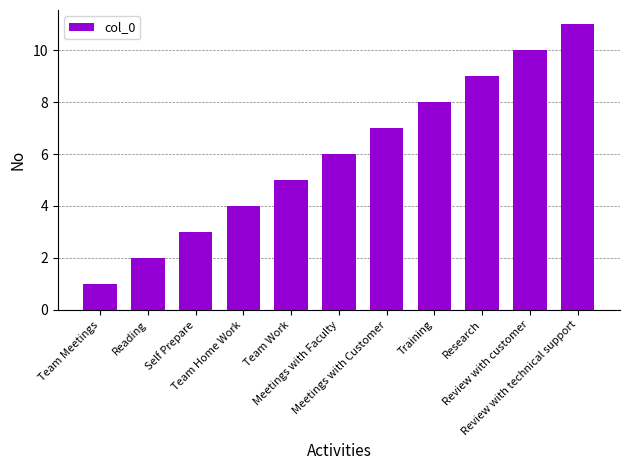

Between Team Home Work and Team Meetings, which is larger?

Team Home Work